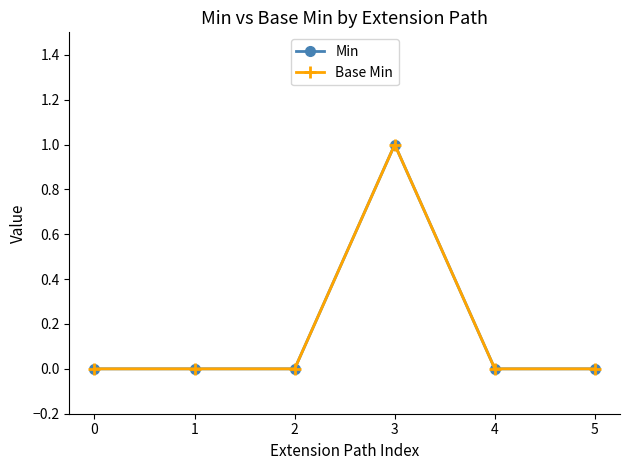

True or false: Min and Base Min cross at least once.

False